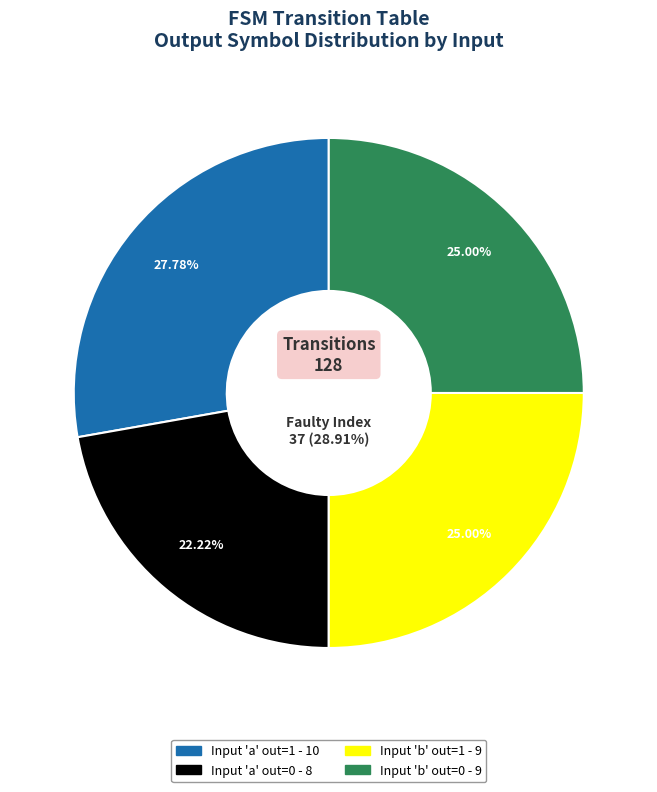

Does any single category account for the majority?

No